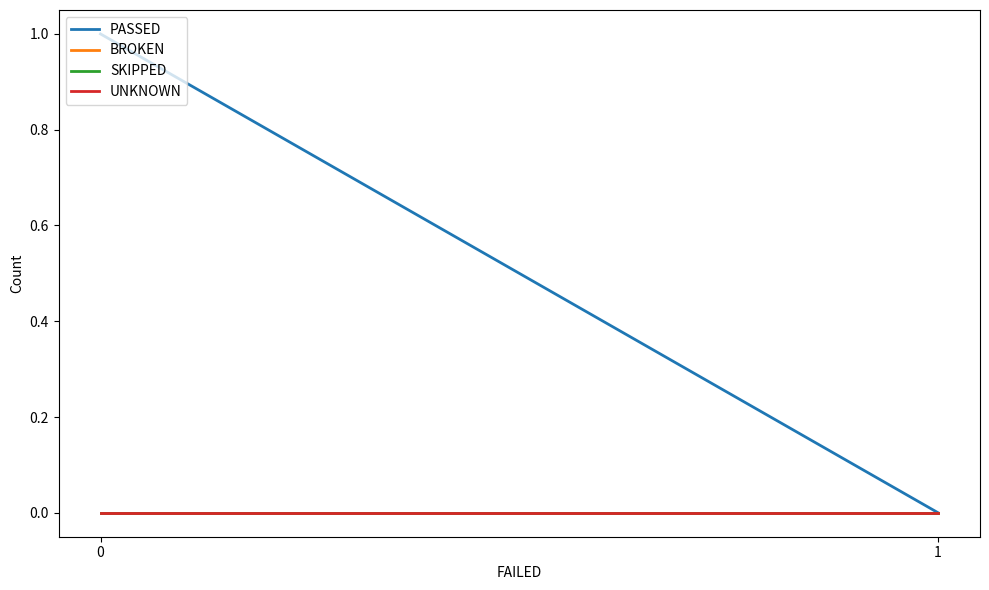

How many lines are shown in the chart?

4